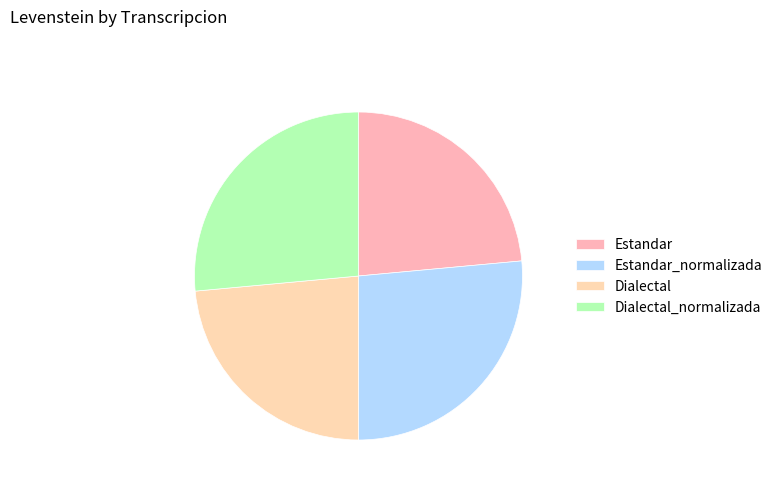

Count the number of slices in the pie.

4